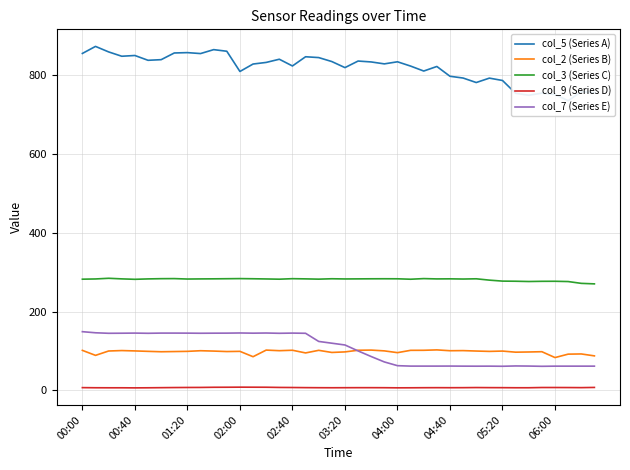

How many times do col_7 (Series E) and col_2 (Series B) cross each other?

1